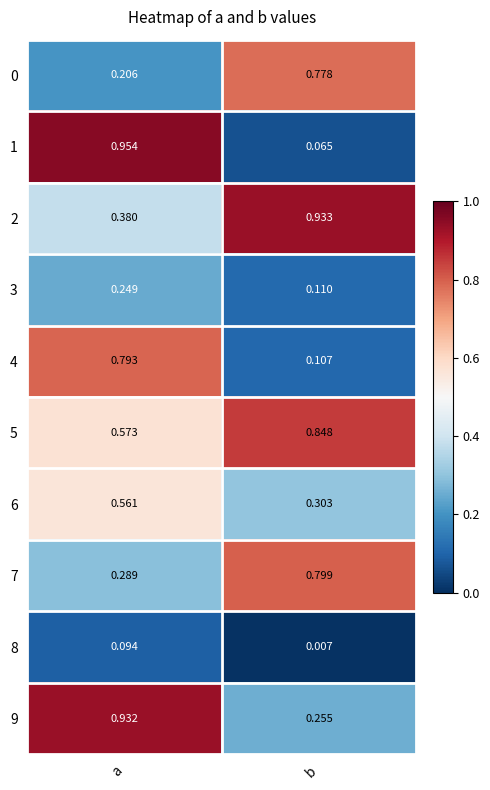

Which label corresponds to the largest value in the chart?

a